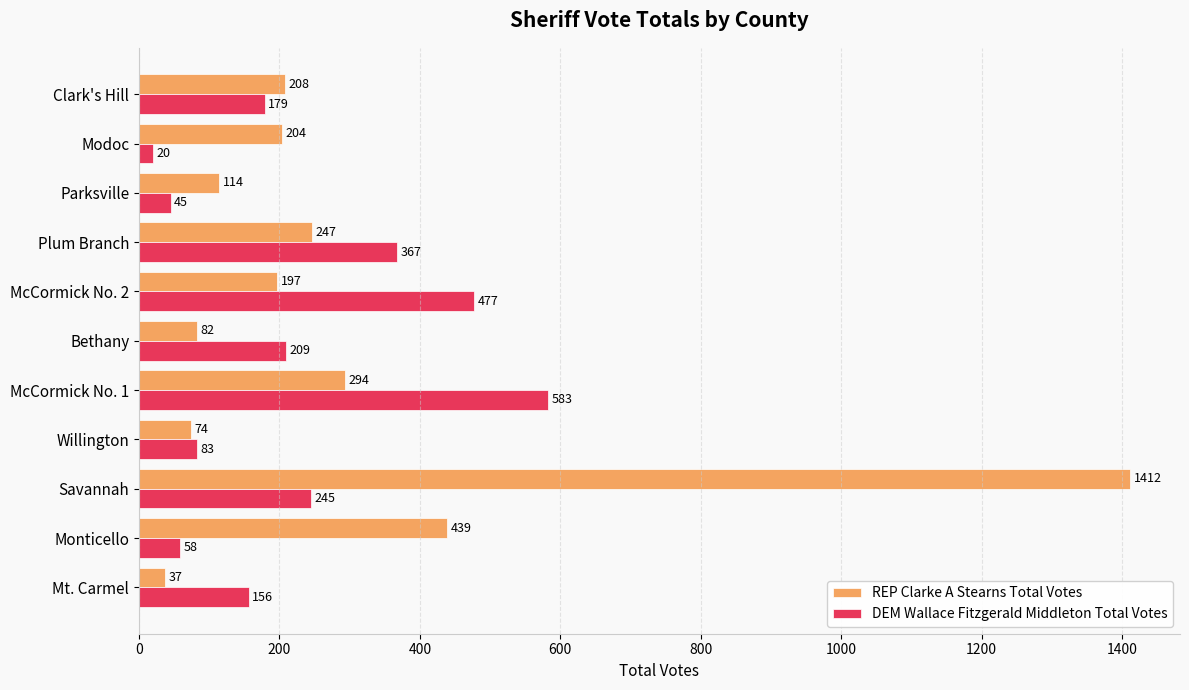

List the labels in order of REP Clarke A Stearns Total Votes value, largest first.

Savannah, Monticello, McCormick No. 1, Plum Branch, Clark's Hill, Modoc, McCormick No. 2, Parksville, Bethany, Willington, Mt. Carmel